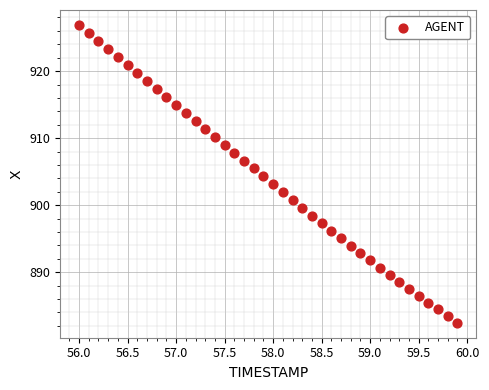

What is the range of Y values (max minus min)?

44.5